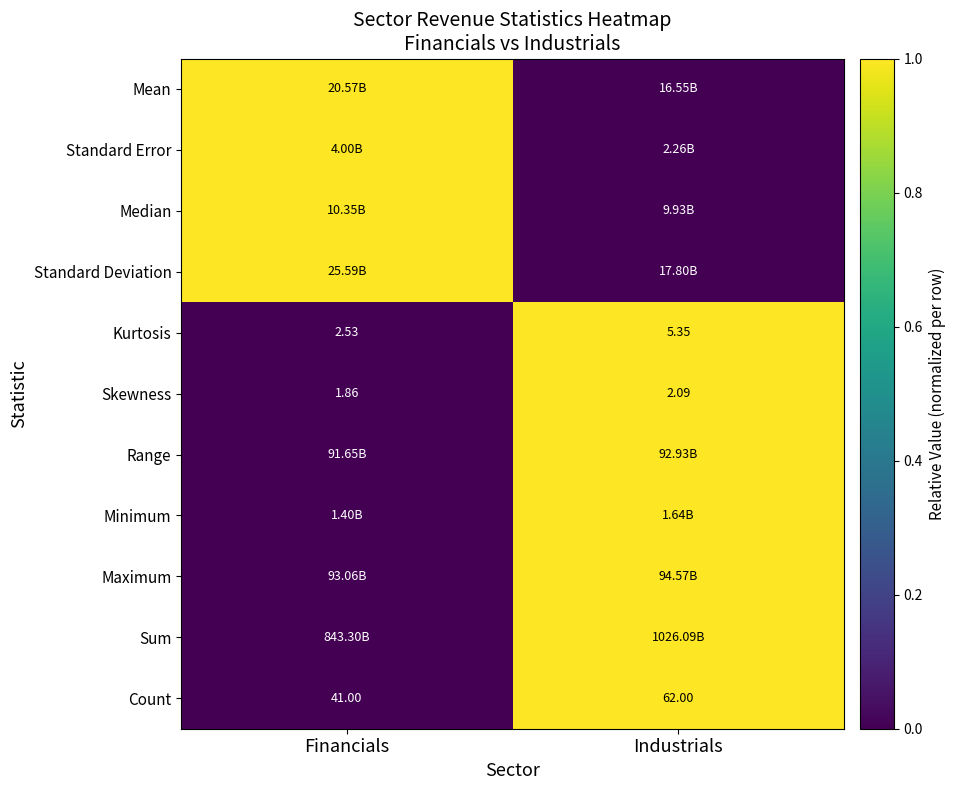

Between Financials and Industrials, which is larger?

Financials